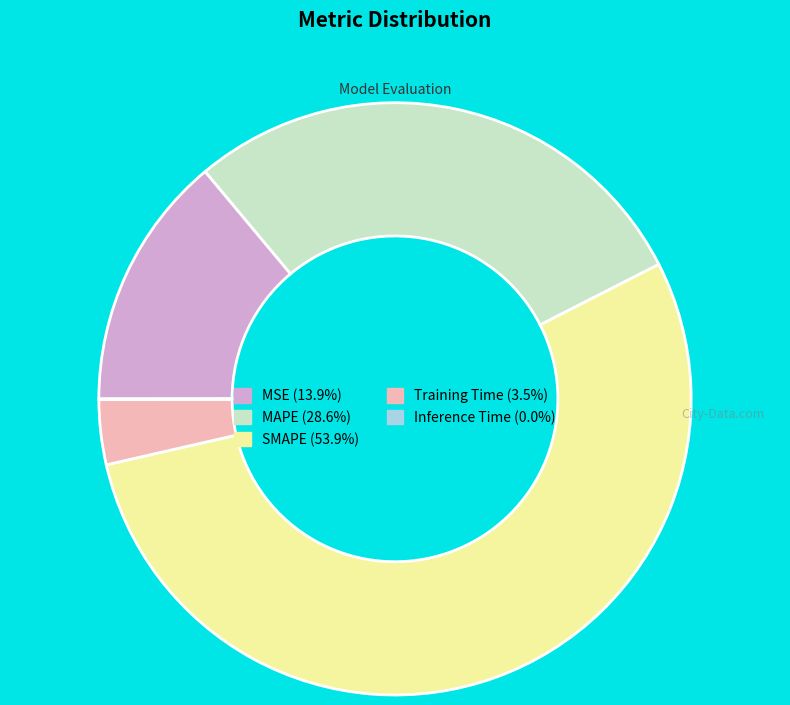

Does MSE represent more than half of the total?

No